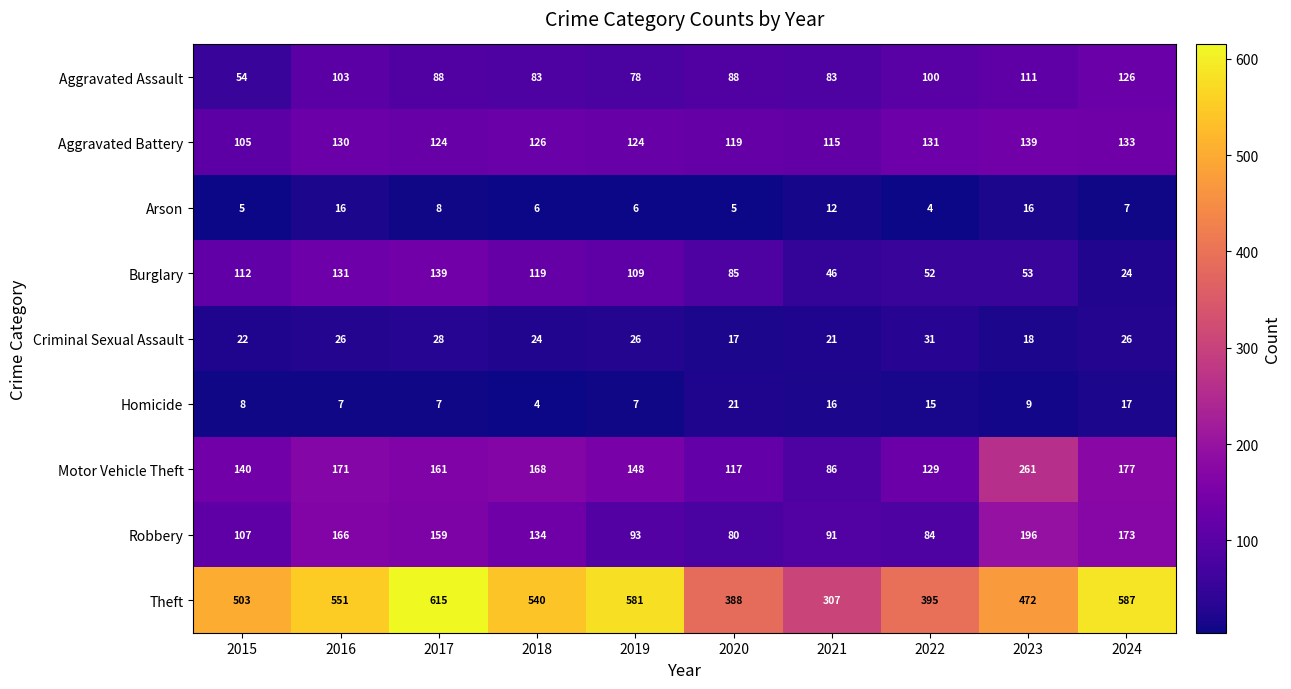

At which category is the sum across all series the highest?

2017